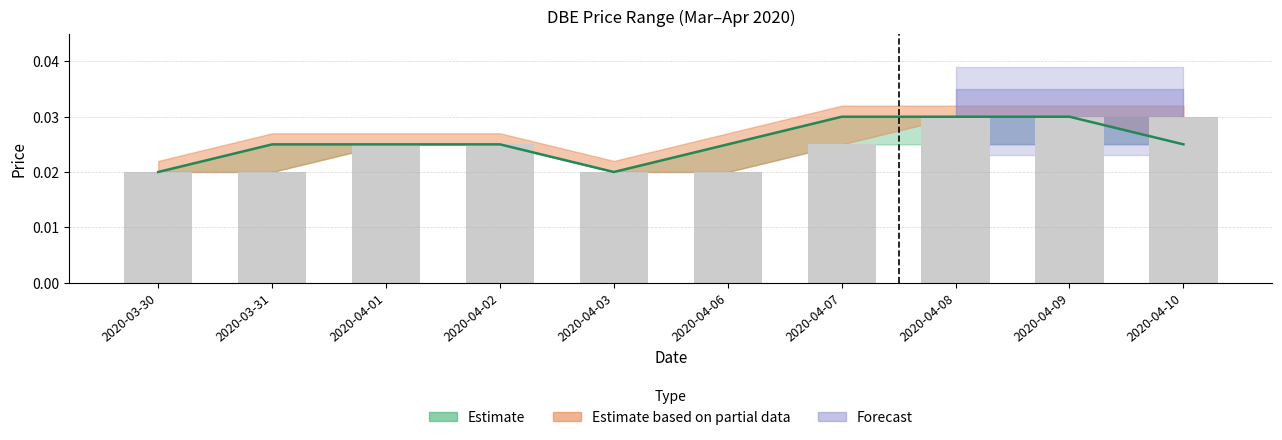

What is the label of the 8th bar from the right?

2020-04-01